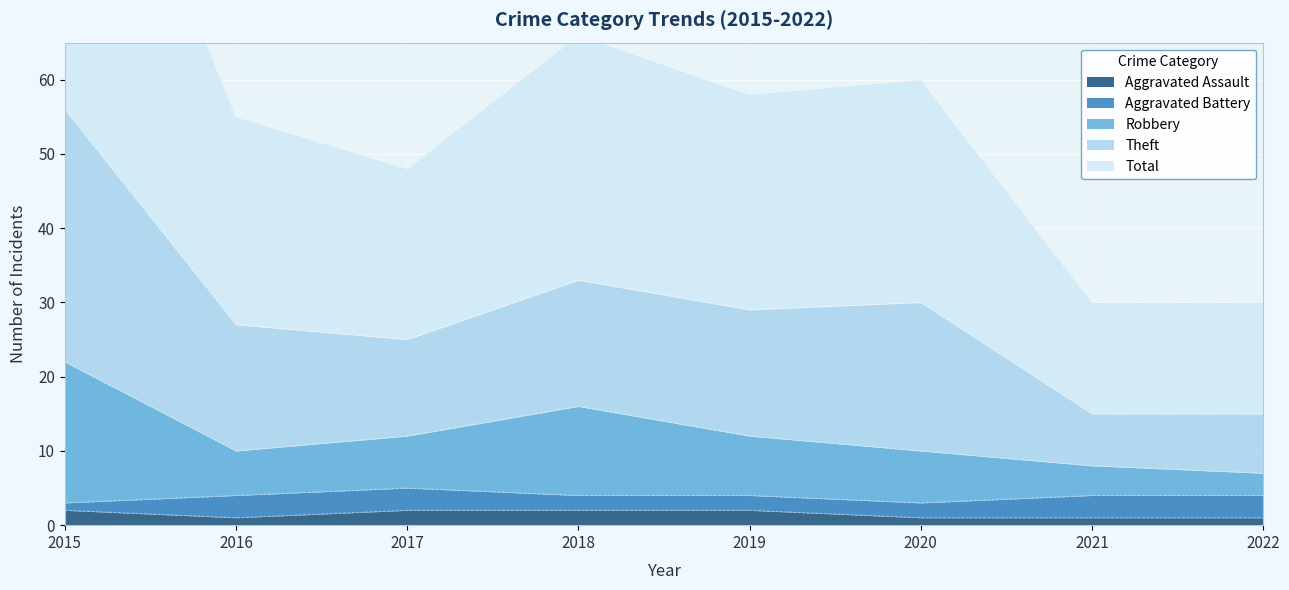

What is the sum of the Aggravated Assault values at 2016 and 2015?

3